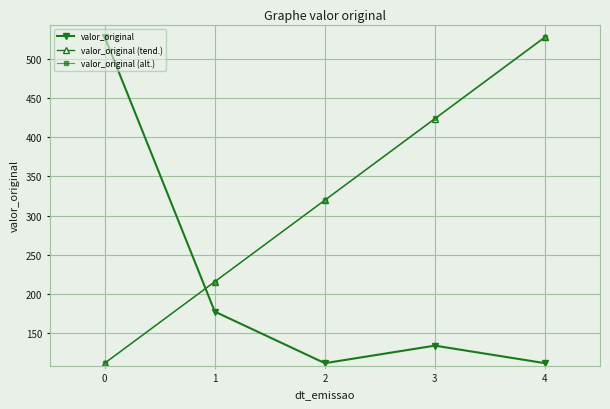

What is the value of the valor_original (alt.) point at the 4th from the left?

424.3